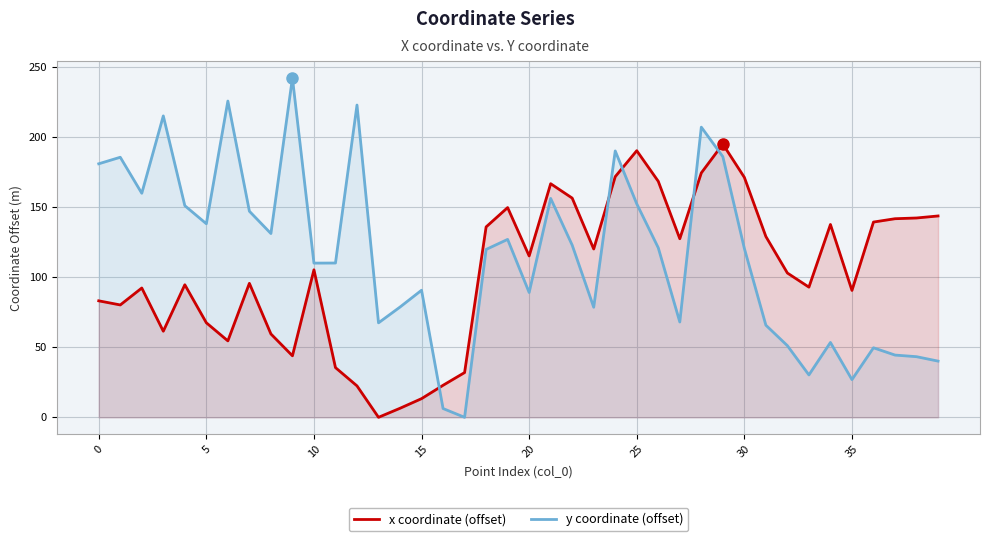

What are all the series names shown in the legend?

x coordinate (offset), y coordinate (offset)